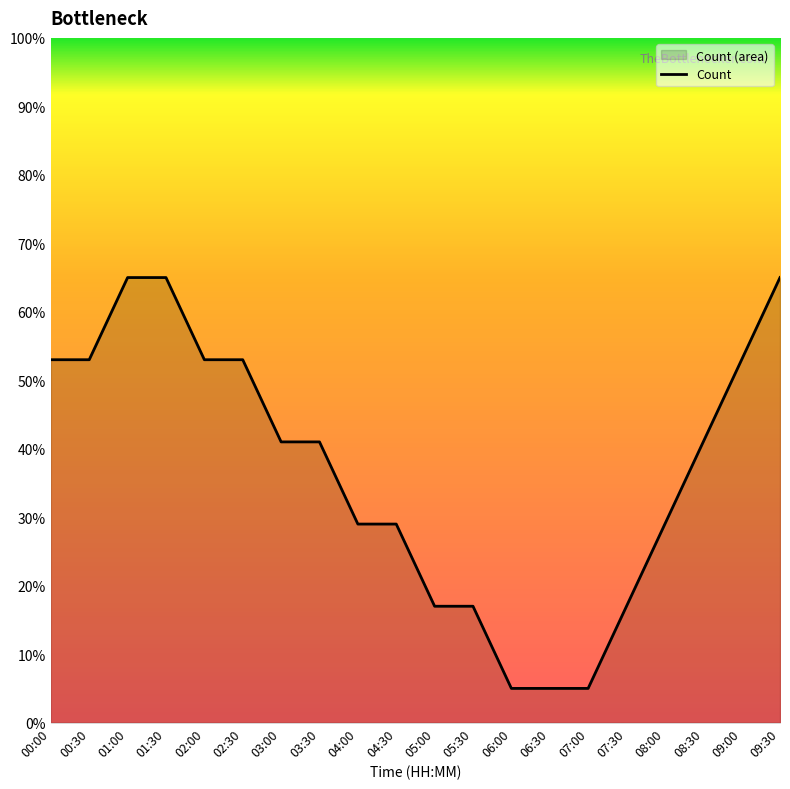

What is the change in value from 03:30 to 04:00?

-12